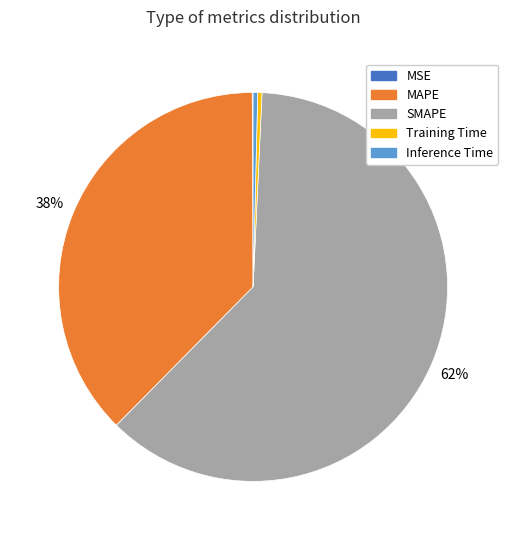

To the nearest percent, what portion does SMAPE represent?

62%